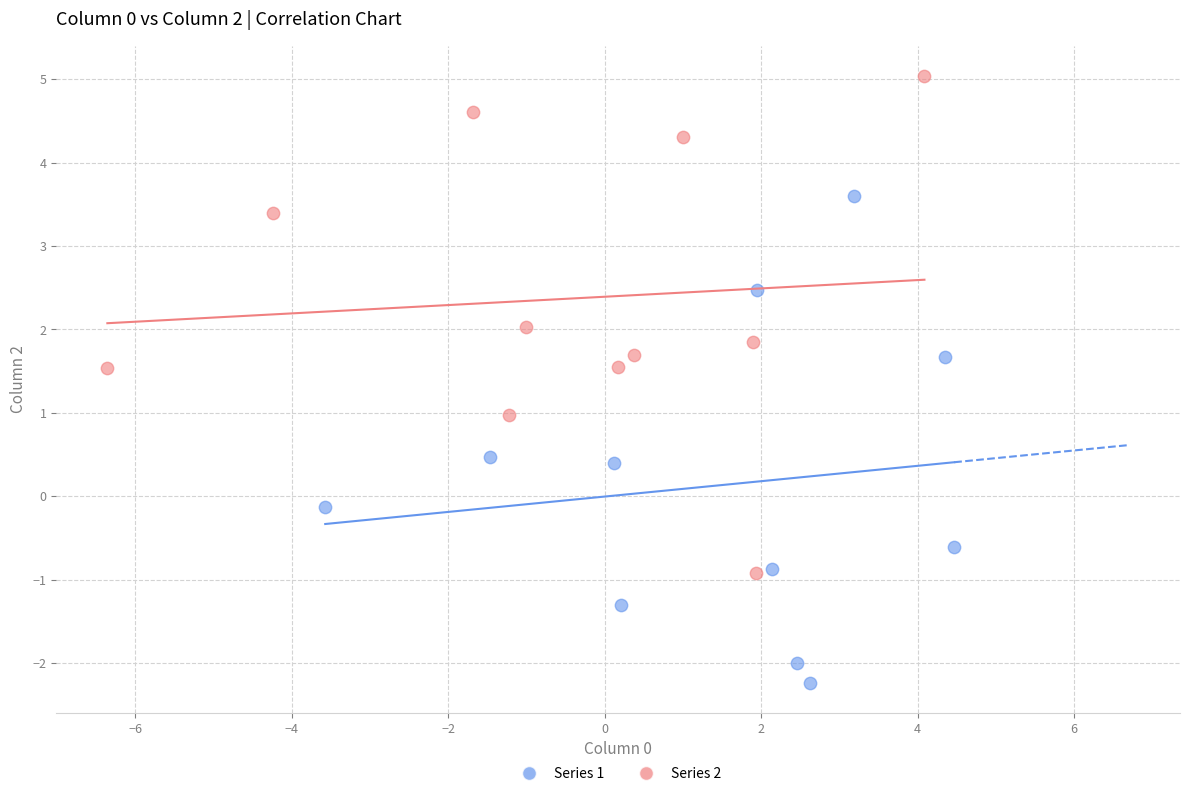

Which series reaches the minimum Y coordinate?

Series 1